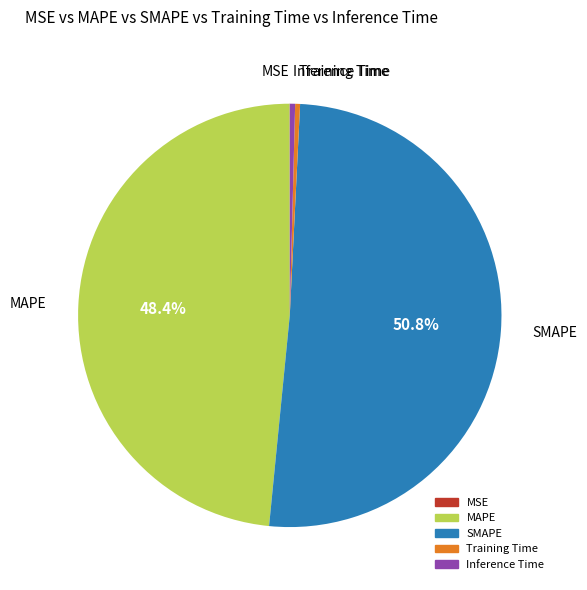

What percentage do SMAPE and MAPE together represent?

99.2%